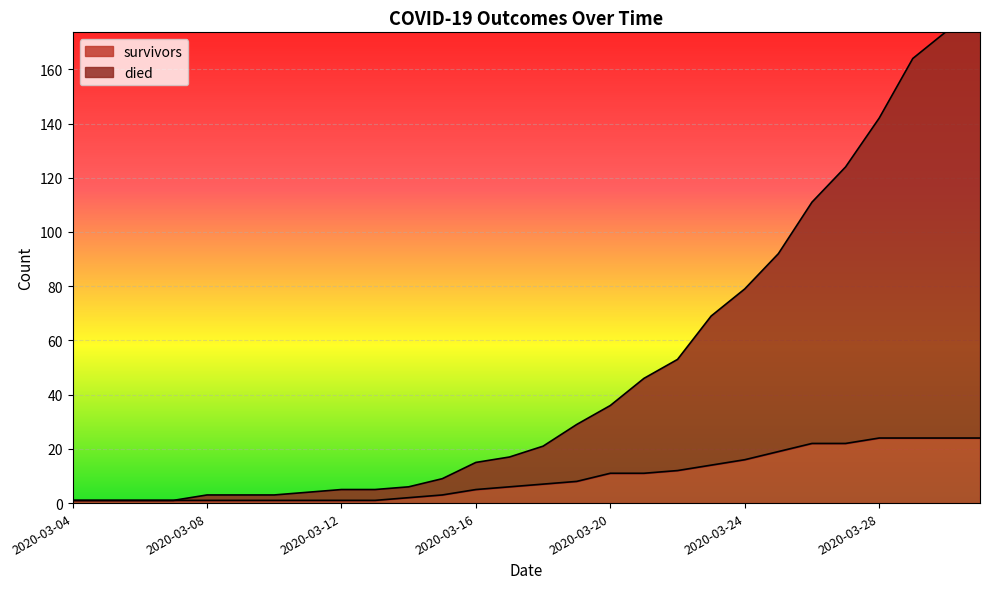

Between 2020-03-08 and 2020-03-10, which series saw the biggest shift?

died